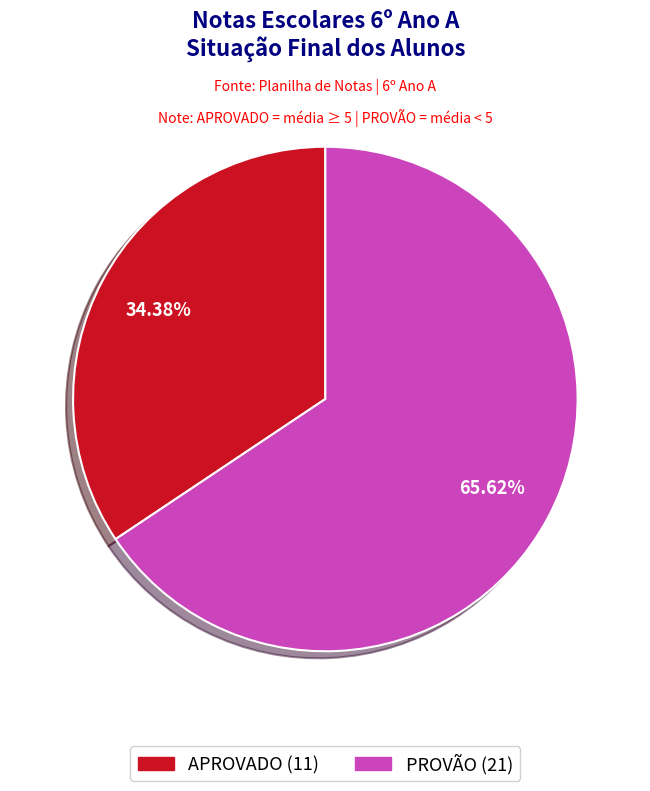

Rank the categories by value from lowest to highest.

APROVADO, PROVÃO